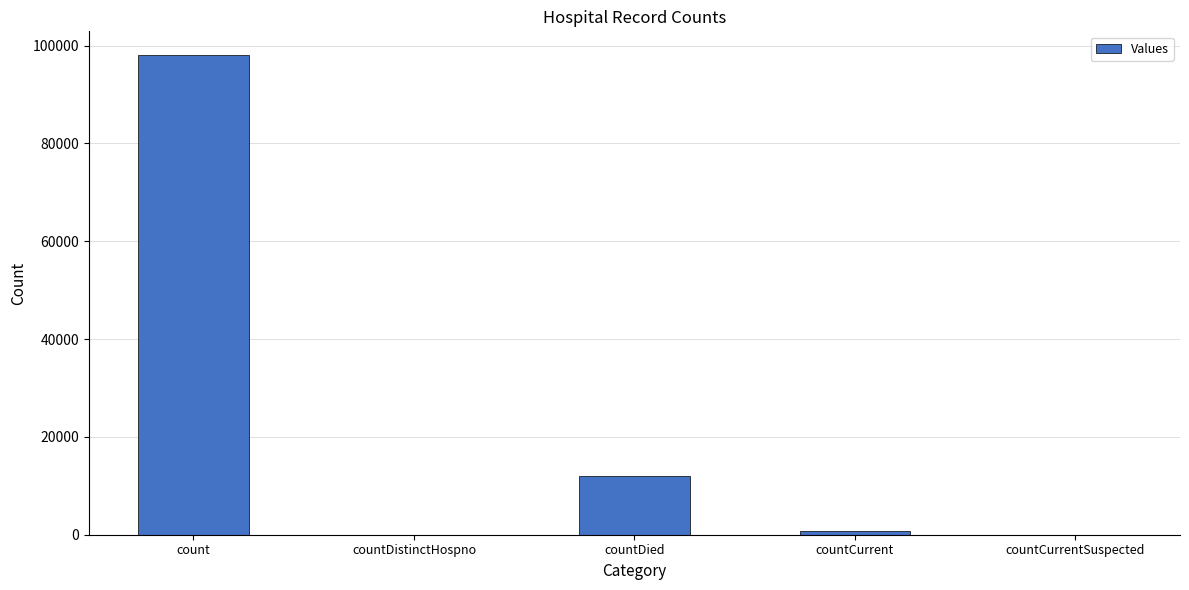

Between countDied and countDistinctHospno, which is larger?

countDied